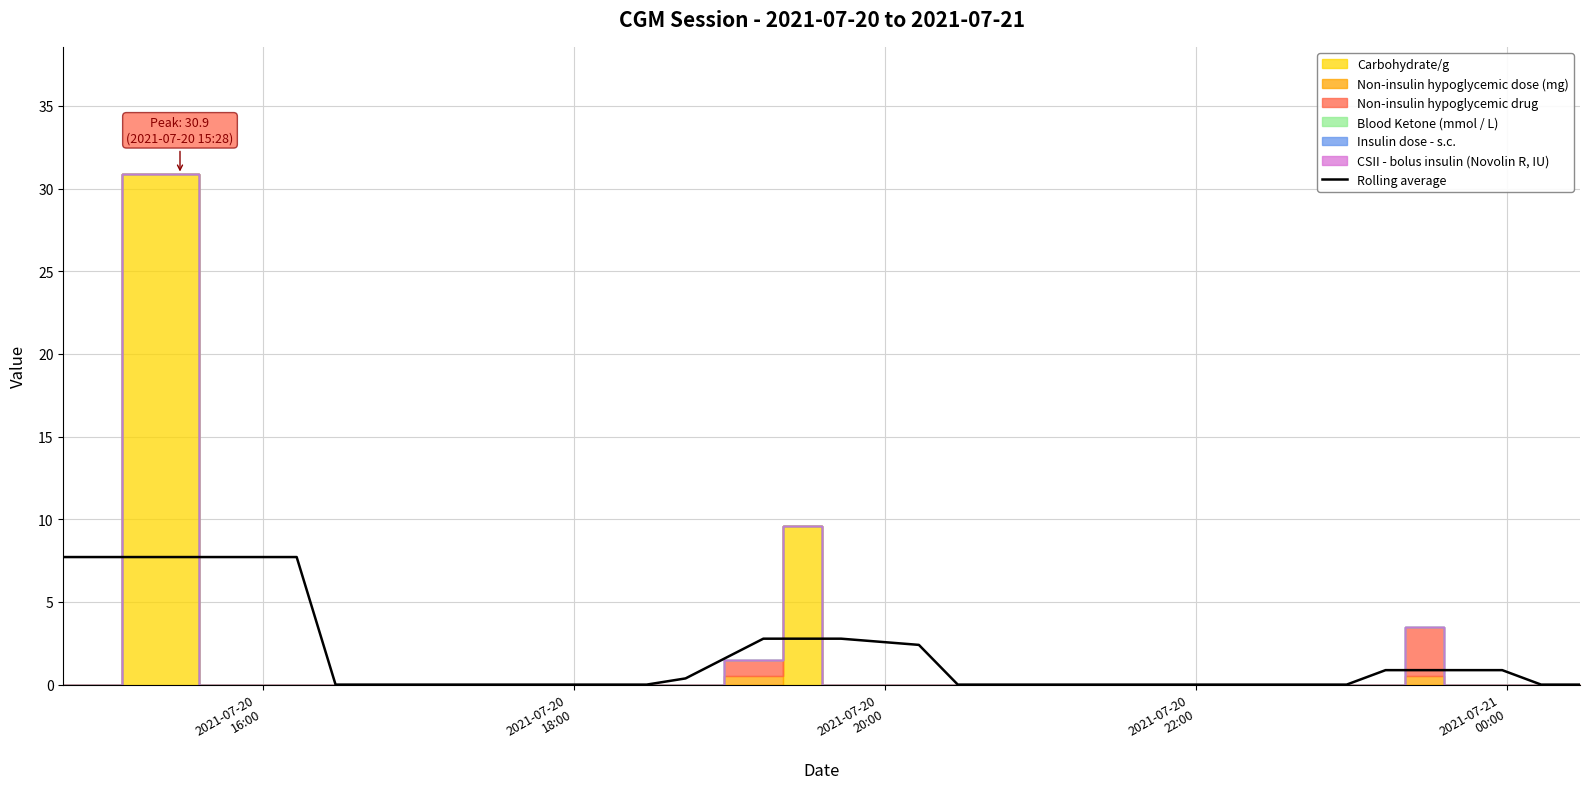

What is the average value?

1.6